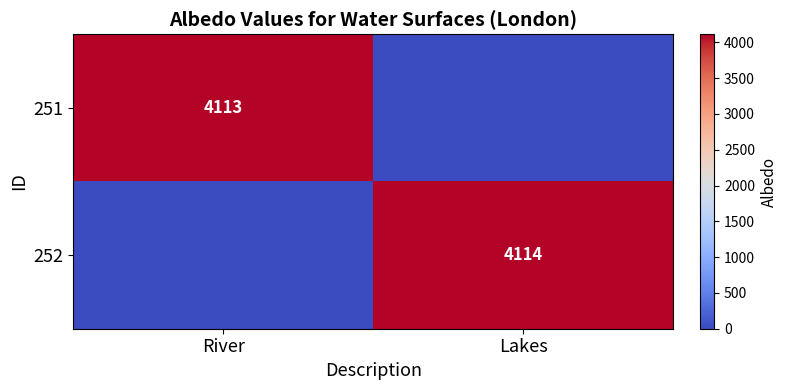

The 251 series shows 4113 at River. True or false?

True